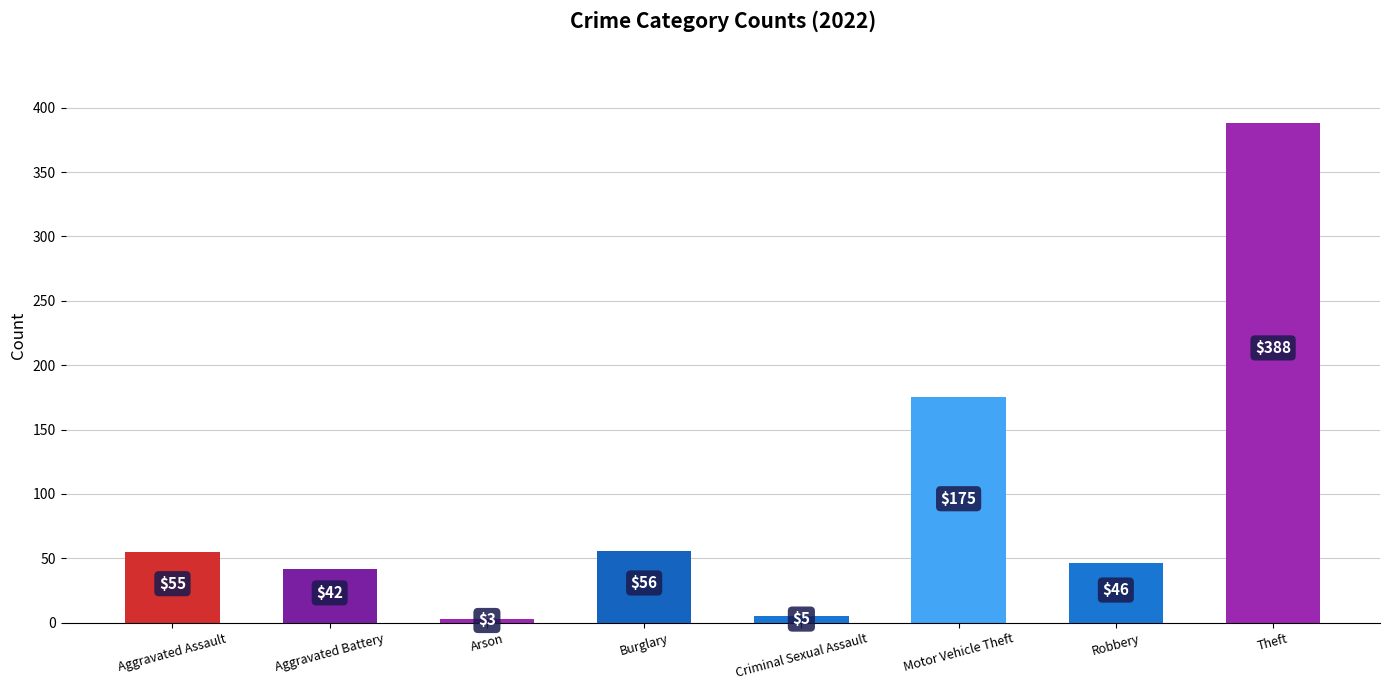

Reading right to left, list all the values displayed in this chart.

Theft=388	Robbery=46	Motor Vehicle Theft=175	Criminal Sexual Assault=5	Burglary=56	Arson=3	Aggravated Battery=42	Aggravated Assault=55